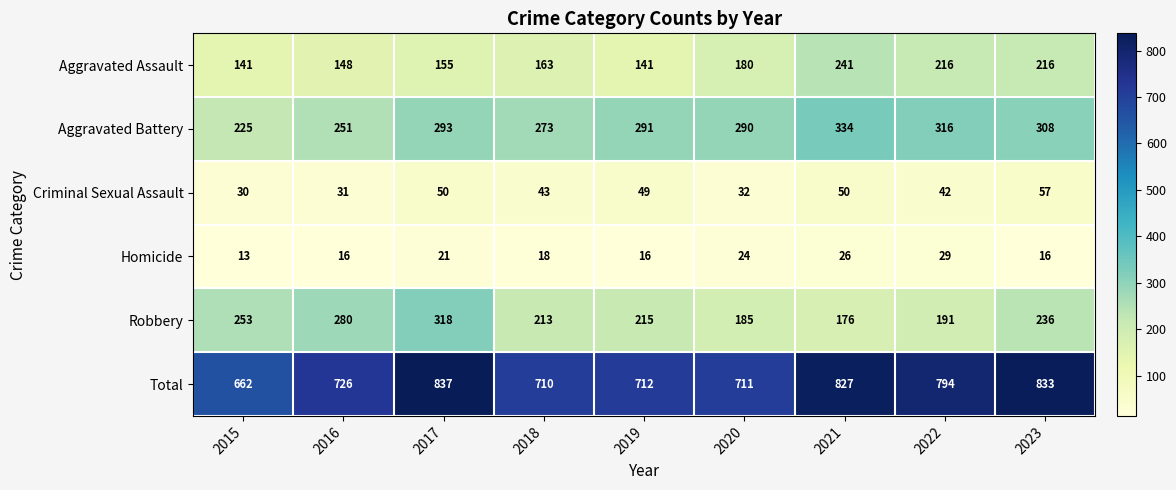

Rank the series at 2018 from lowest to highest value.

Homicide, Criminal Sexual Assault, Aggravated Assault, Robbery, Aggravated Battery, Total